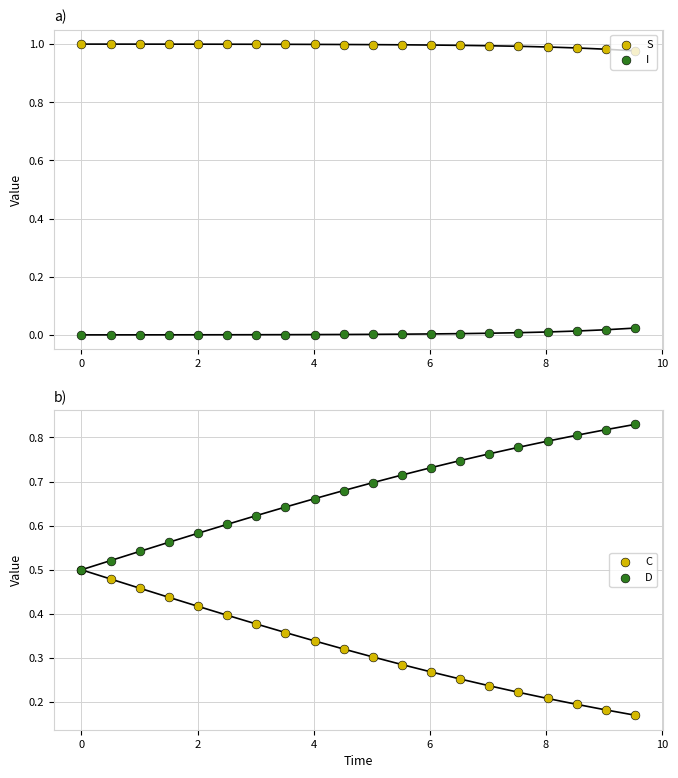

Which series has the widest spread of Y values?

D